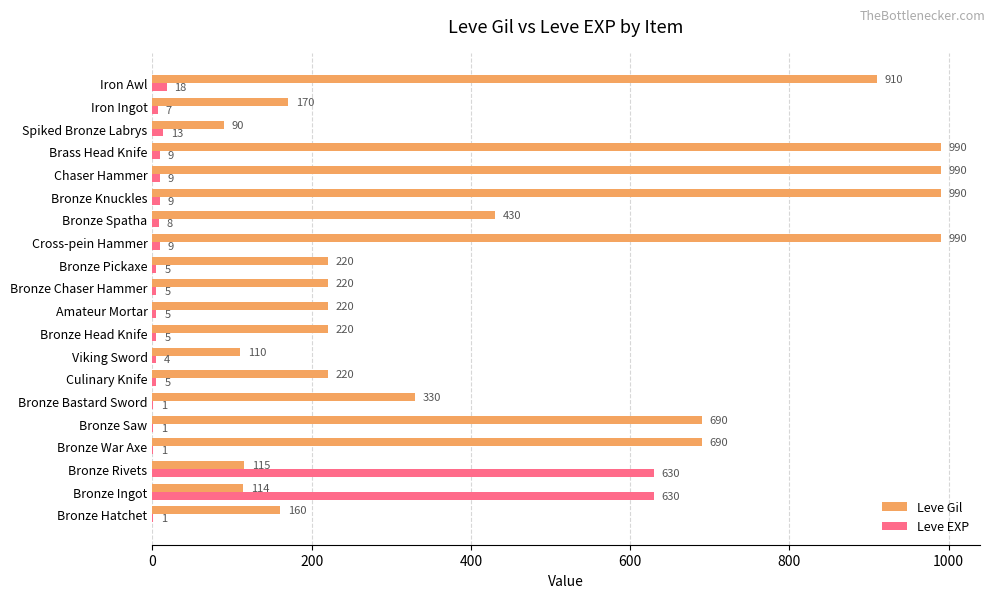

Is the value of Leve Gil at Iron Ingot greater than the value of Leve EXP at Bronze War Axe?

Yes